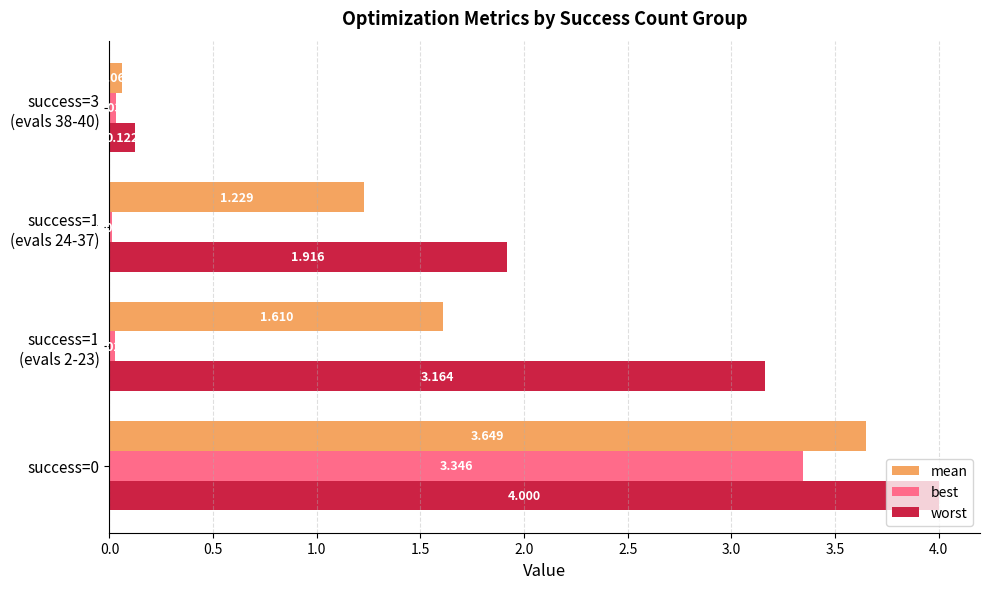

Which series has the widest spread of values?

worst